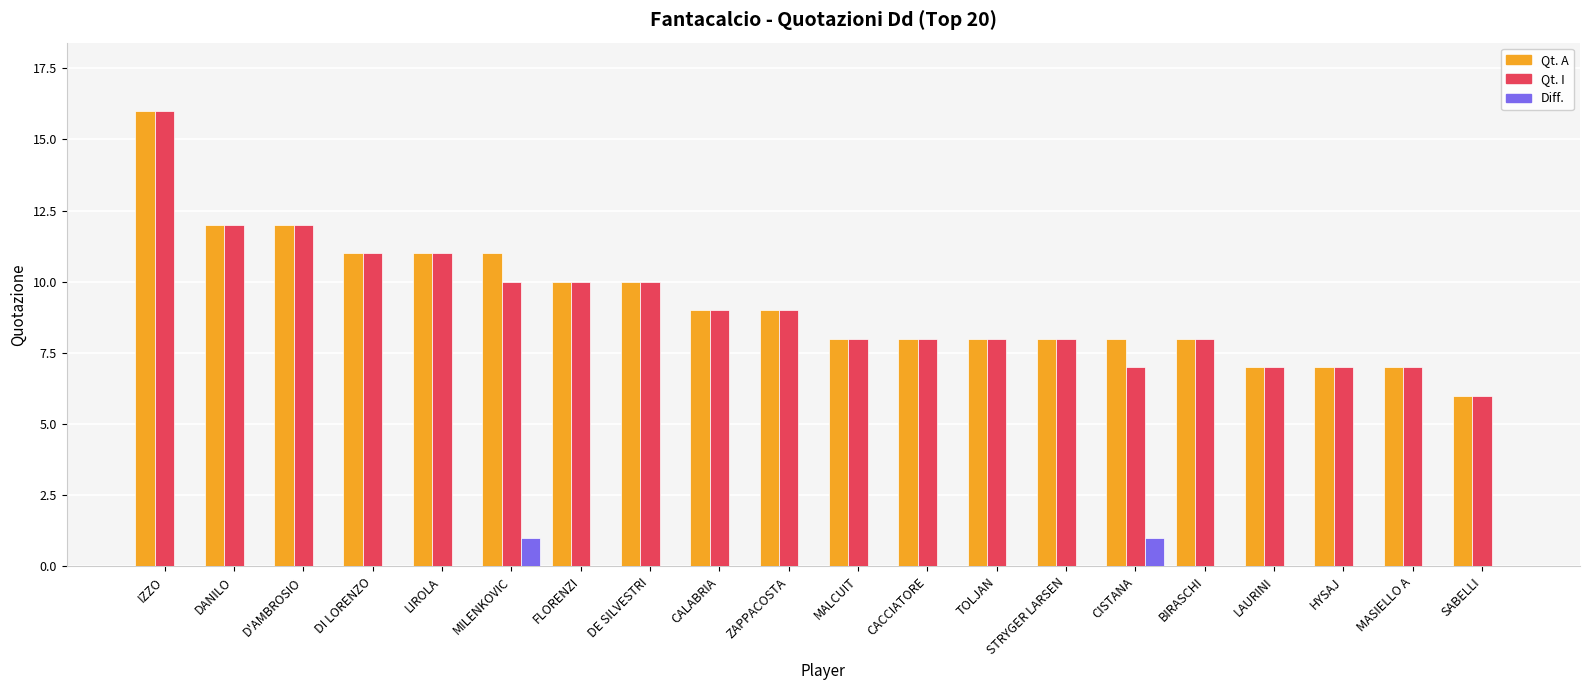

At which category is the sum across all series the highest?

IZZO